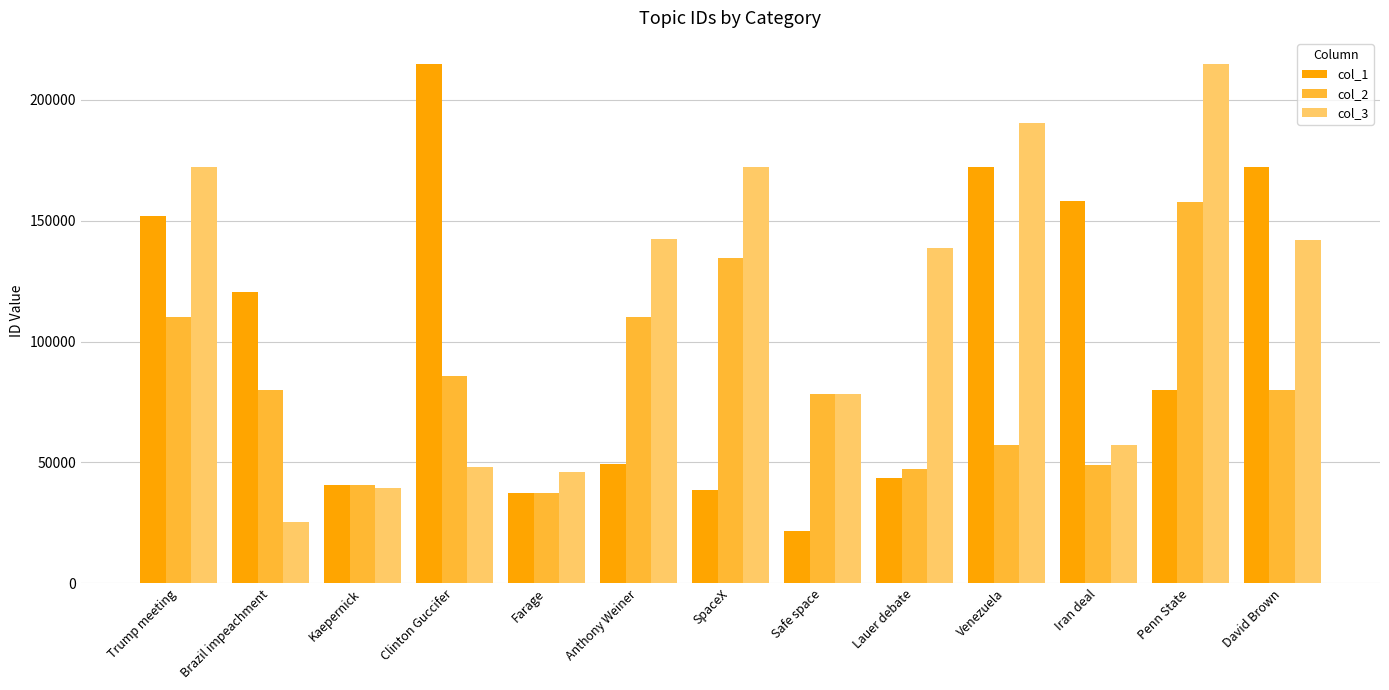

How many bars are there in each group?

3